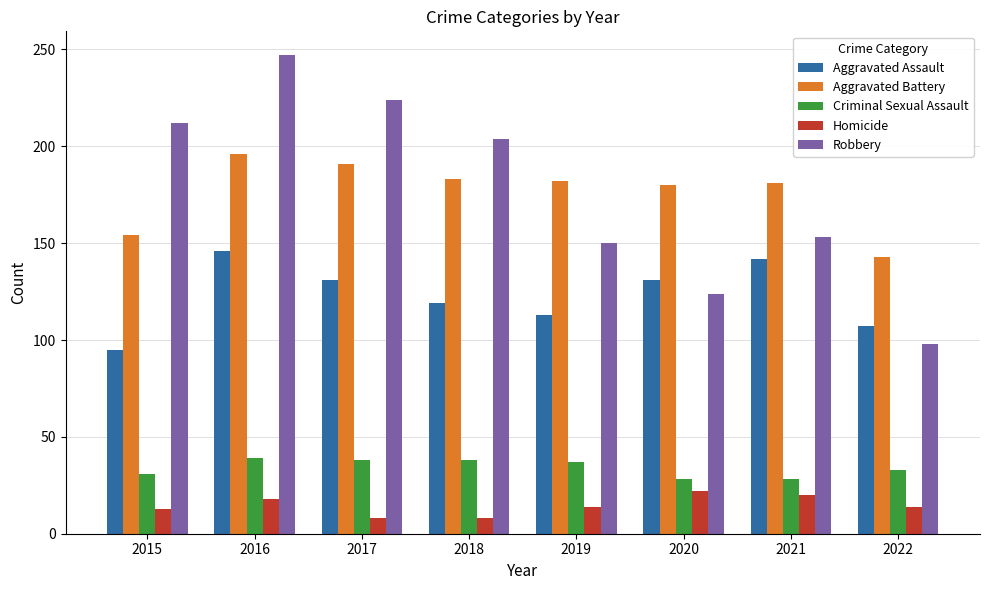

What is the difference between the second highest and second lowest values in the Aggravated Assault series?

35